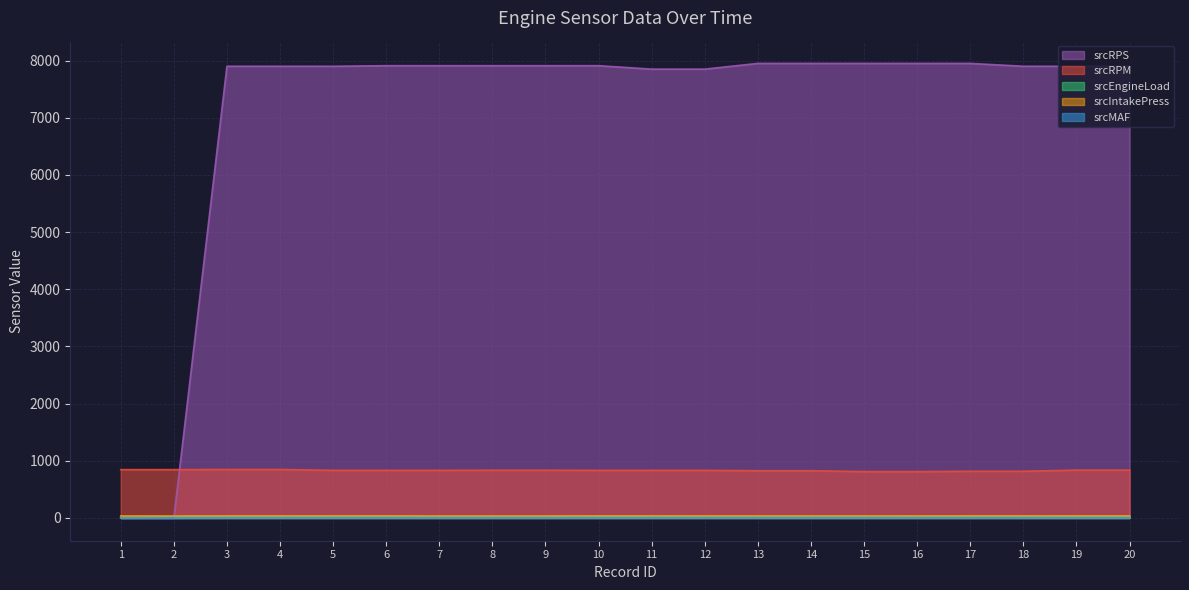

True or false: srcRPS and srcRPM intersect in this chart.

True